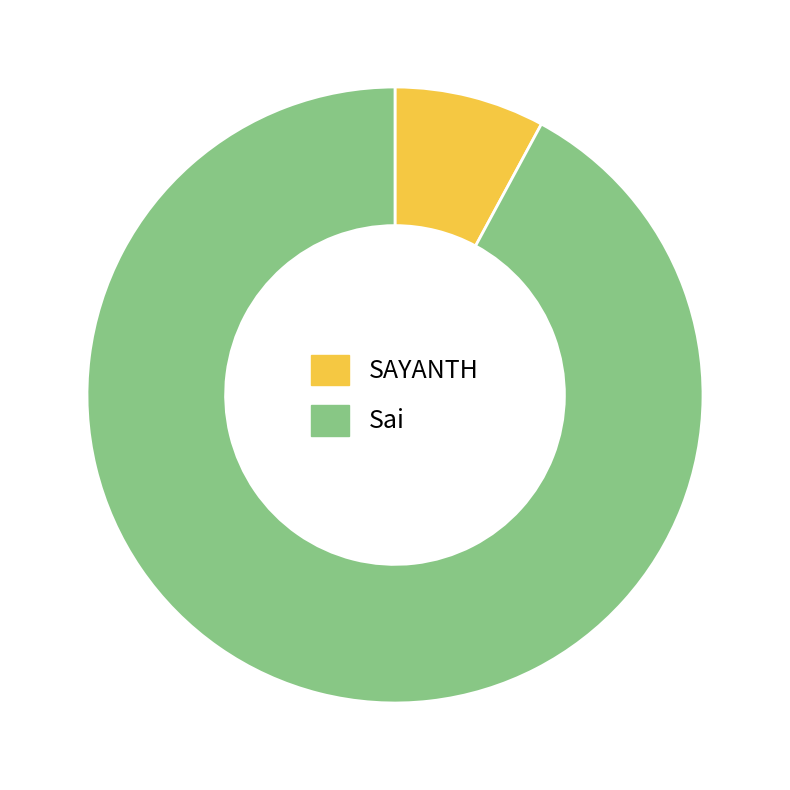

How many segments does this pie chart have?

2